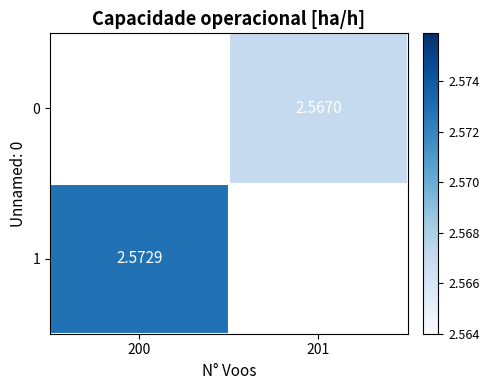

How many categories are shown in the chart?

2